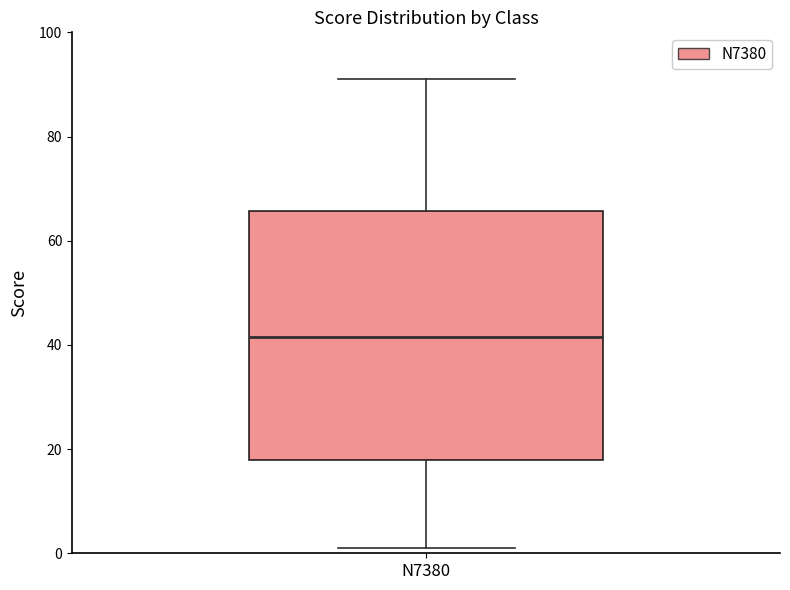

Transcribe this box plot: give where the median line is, the range the box spans, and where the two whiskers end, as read against the y-axis. The values are not printed on the chart, so give them approximately, as read against the axis.

median 42, box 18 to 66, whiskers 2 to 92